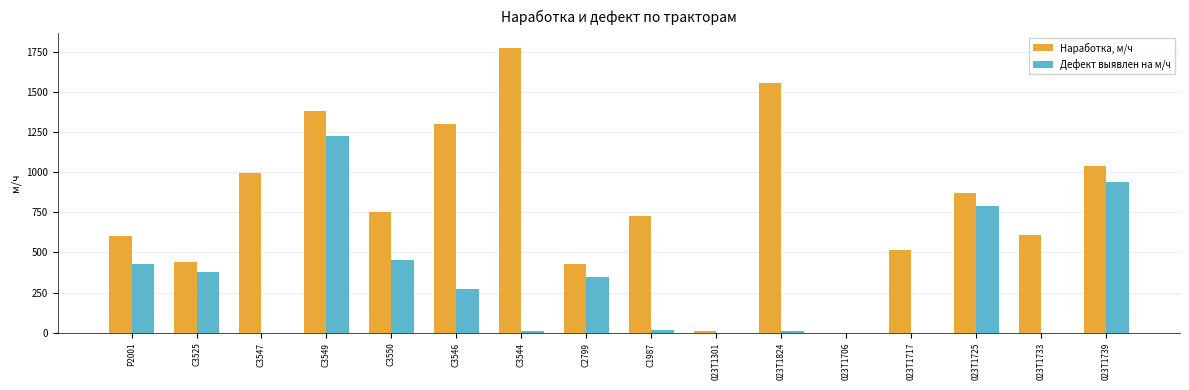

Does the chart contain stacked bars?

No